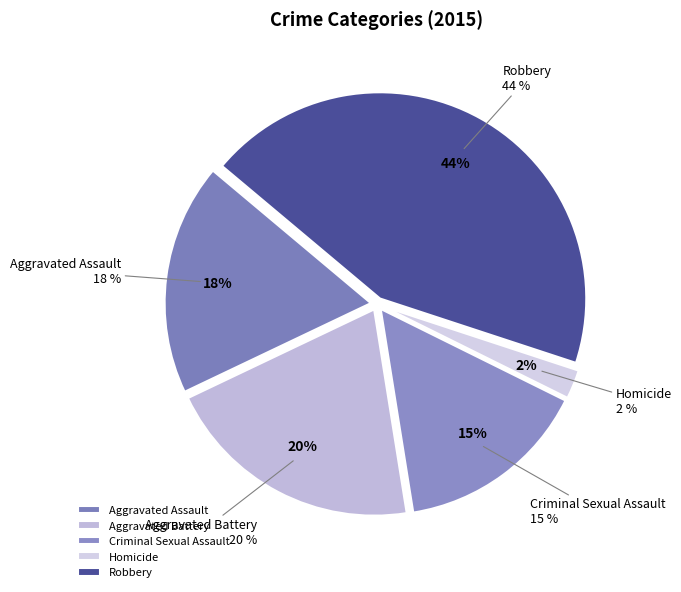

To the nearest percent, what portion does Robbery represent?

44%